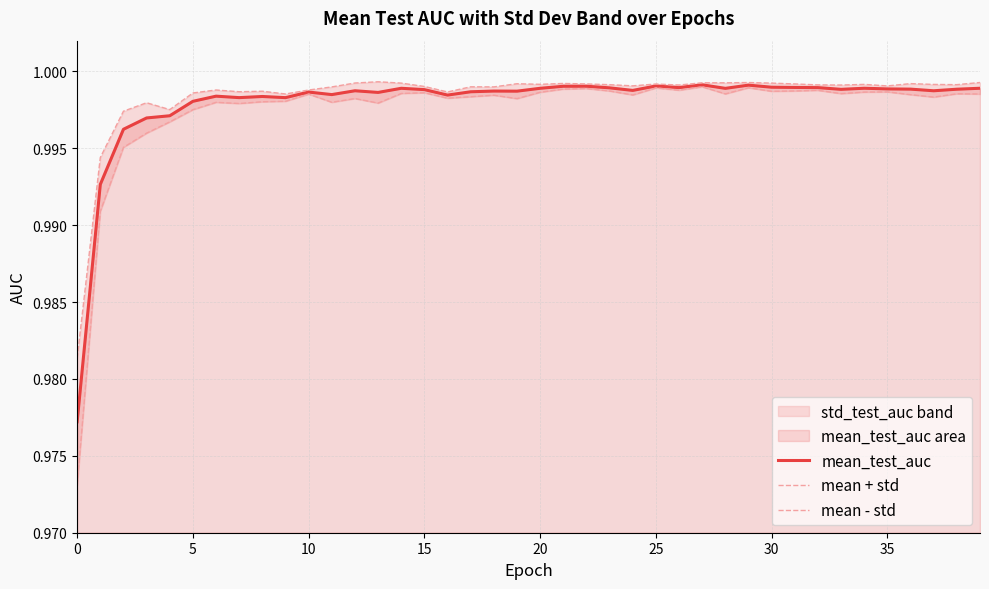

Which series has the largest total across all categories?

mean + std